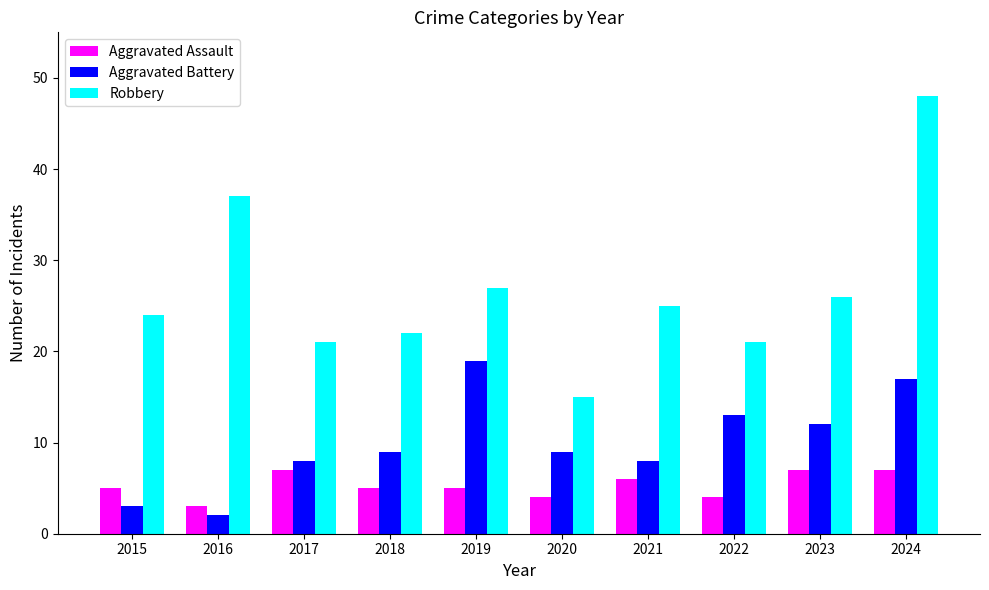

Count the number of categories in the chart.

10